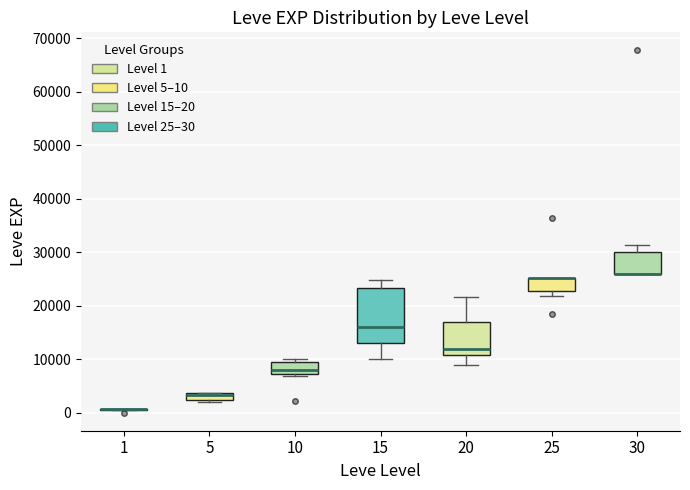

Where is the upper edge of the box at x = 10 on the y-axis? The values are not printed on the chart, so give them approximately, as read against the axis.

9000